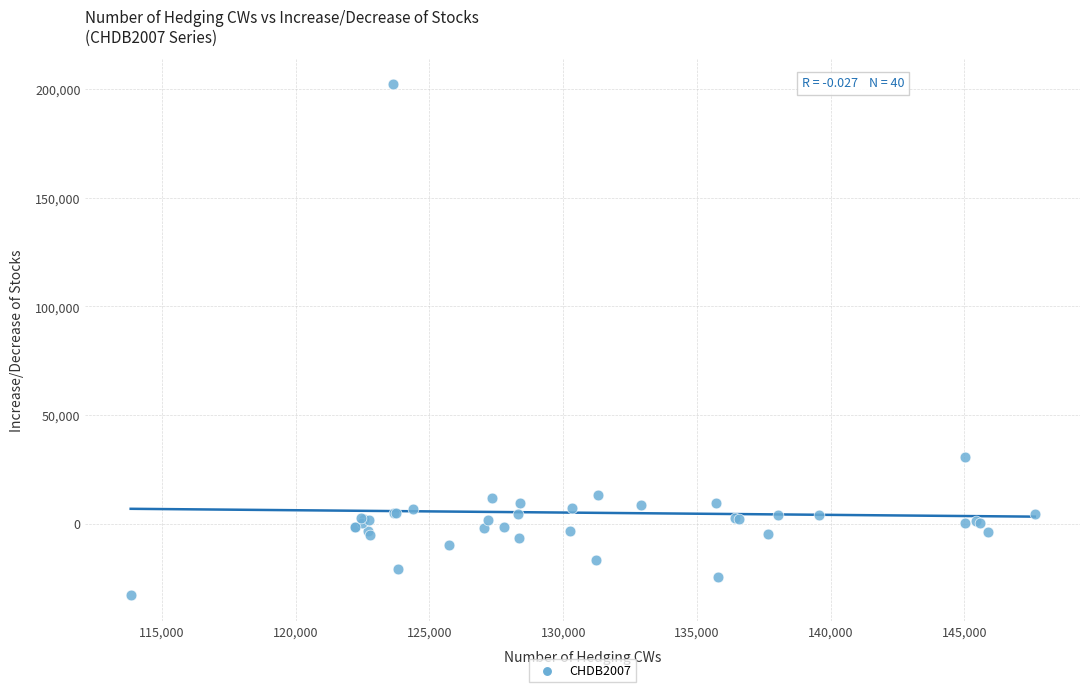

What Y value in the scatter plot is closest to 84684?

30615.4